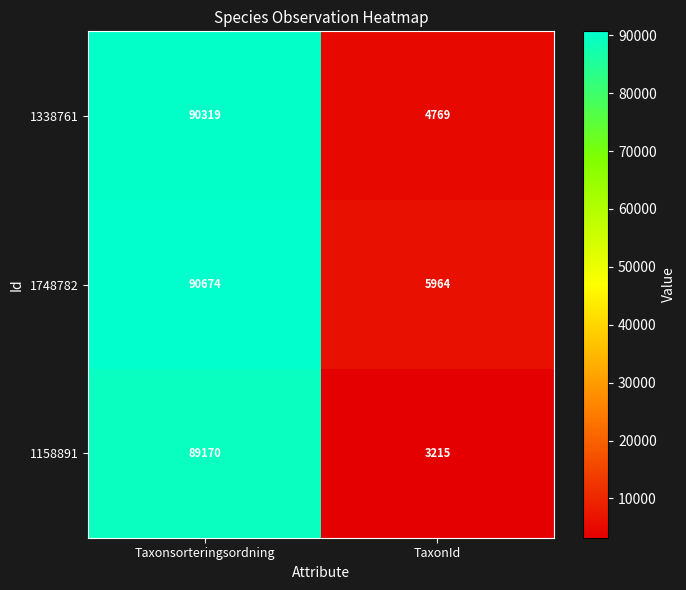

The value of 1748782 at Taxonsorteringsordning is 90674. True or false?

True